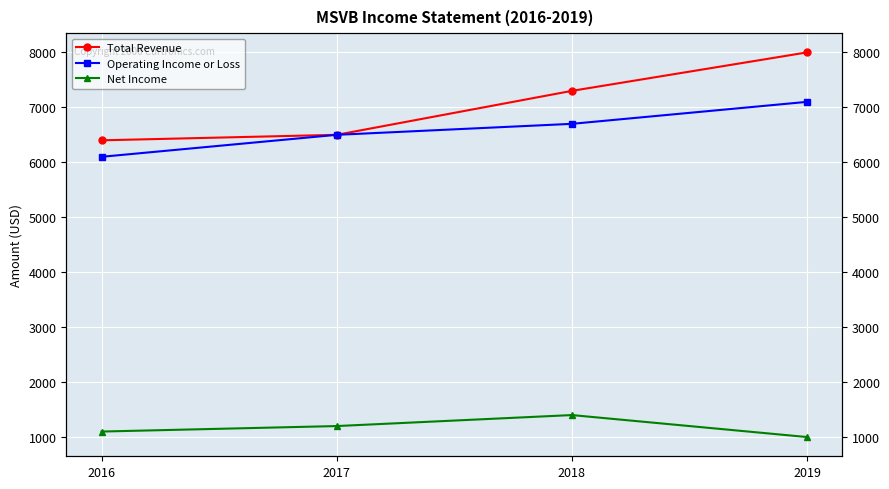

What are all the series names shown in the legend?

Total Revenue, Operating Income or Loss, Net Income